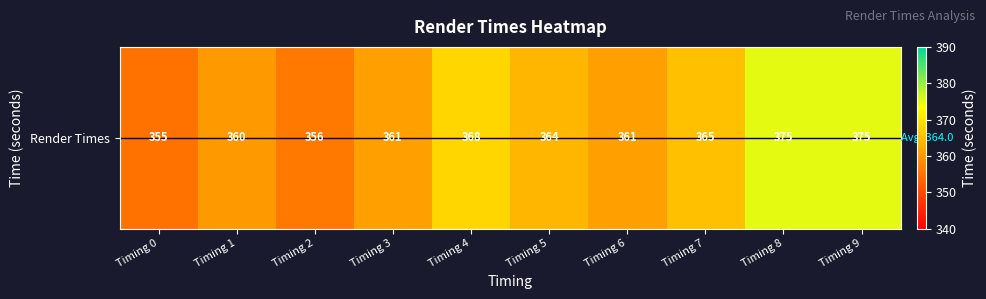

Is it true that the value at Timing 2 is 356?

True